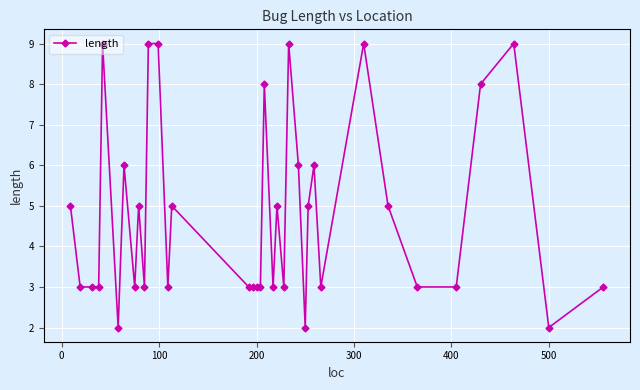

What is the greatest value displayed?

9